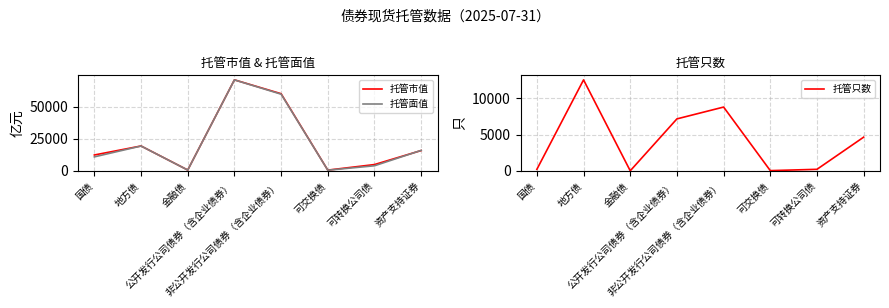

At which label does 托管面值 first exceed 16055?

地方债